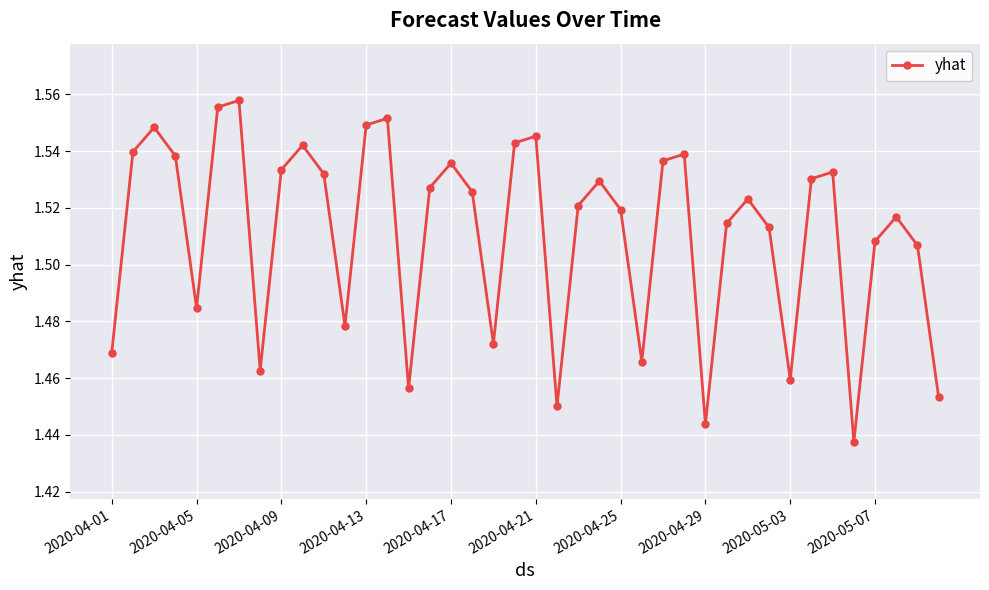

What is the sum of all values?

60.4